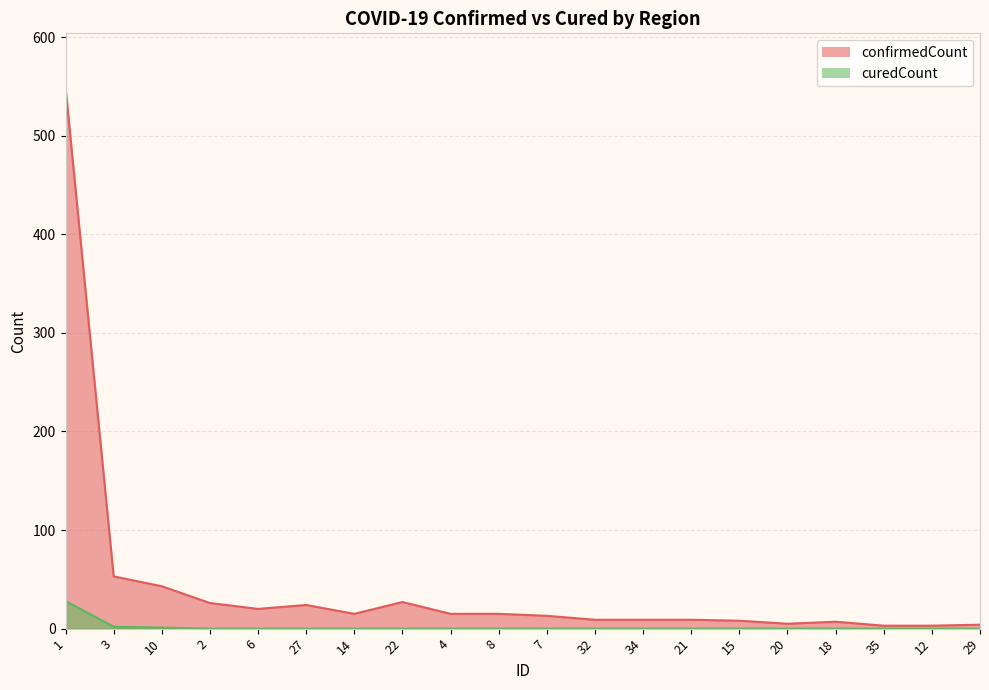

At which category is the sum across all series the highest?

1